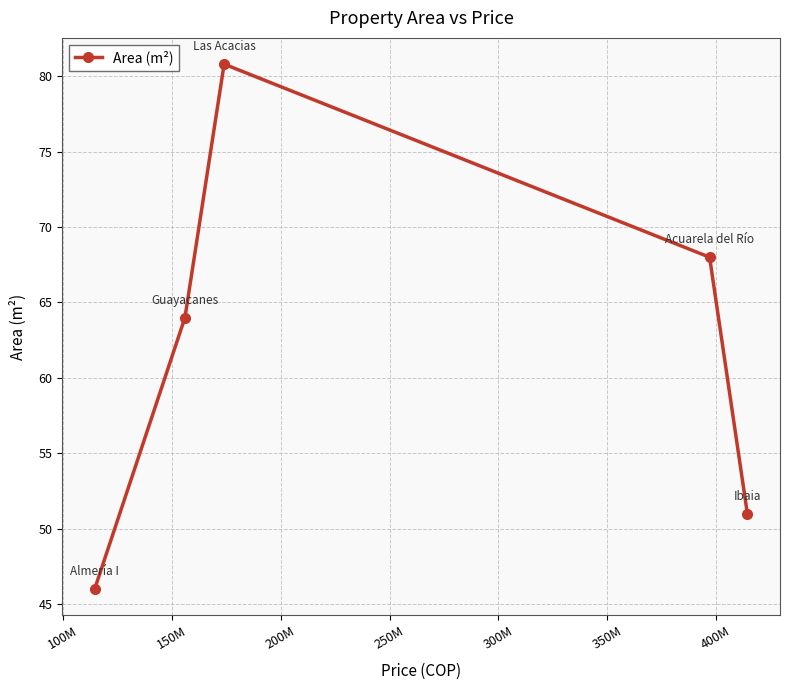

How many values are between 51 and 68?

3